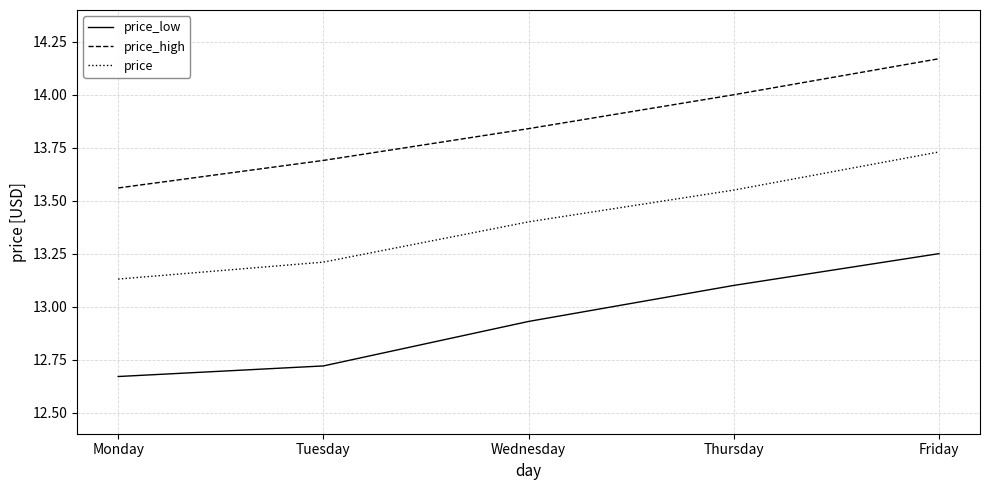

List the labels in order of price_low value, smallest first.

Monday, Tuesday, Wednesday, Thursday, Friday